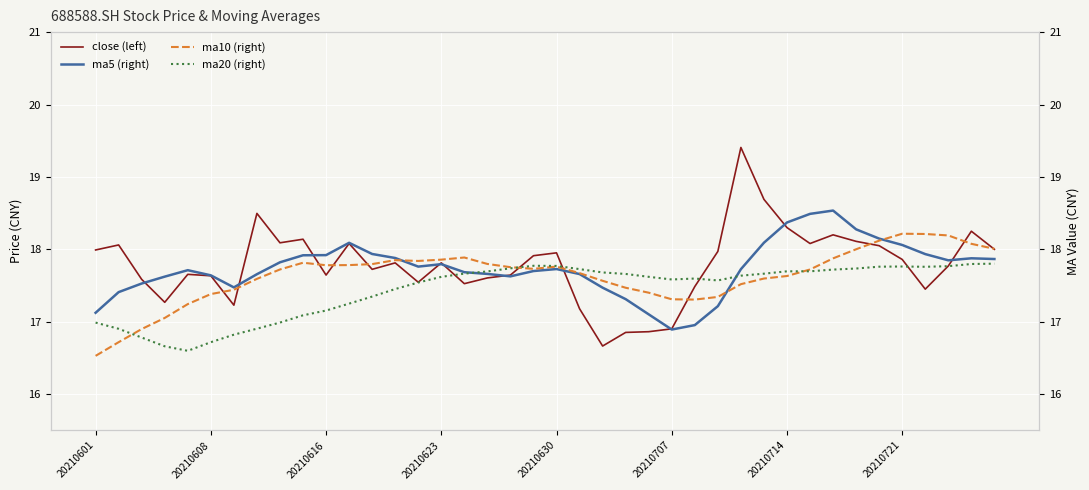

At which label does close (left) first exceed 17?

20210601